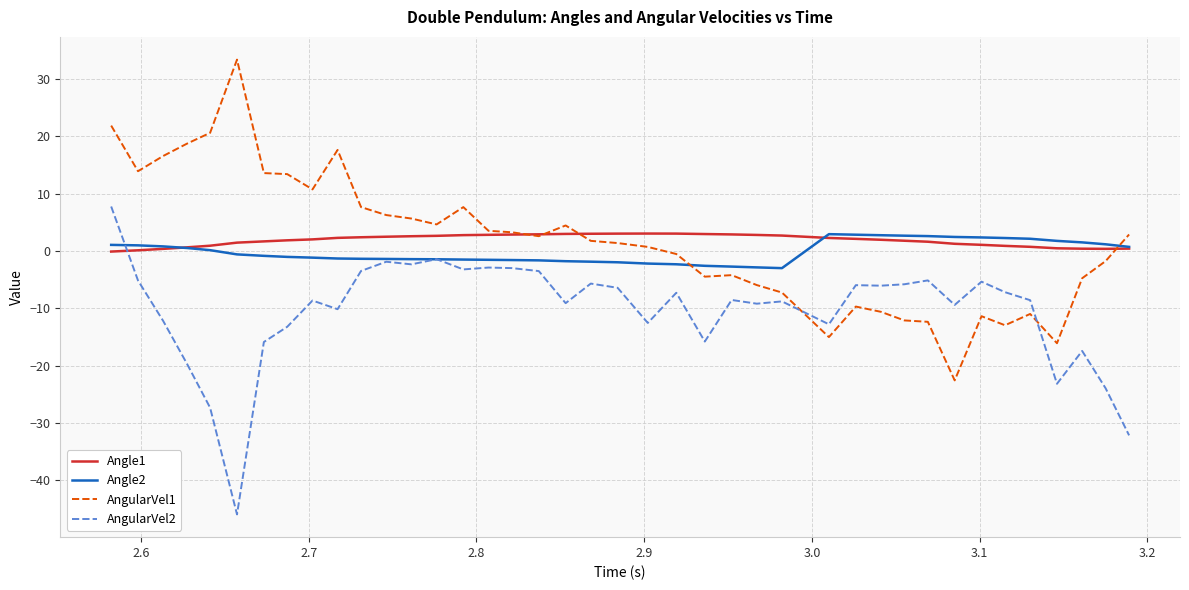

What is the maximum value for AngularVel1?

33.4